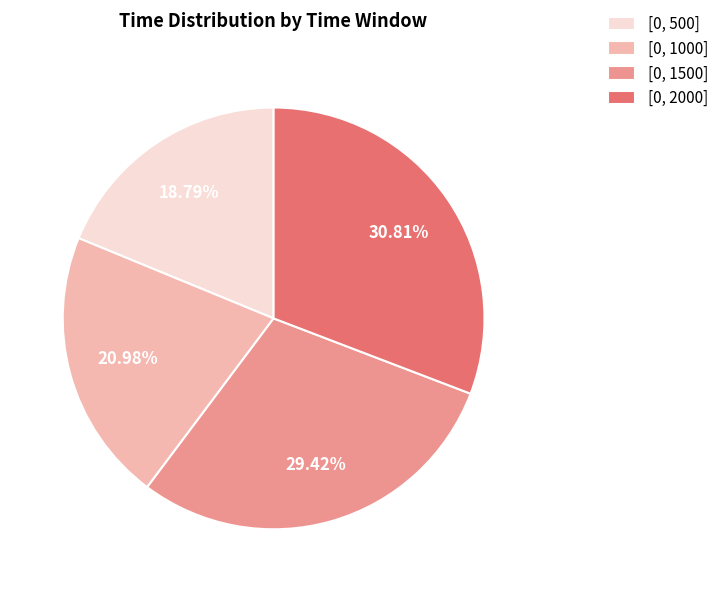

Does [0, 2000] represent more than half of the total?

No